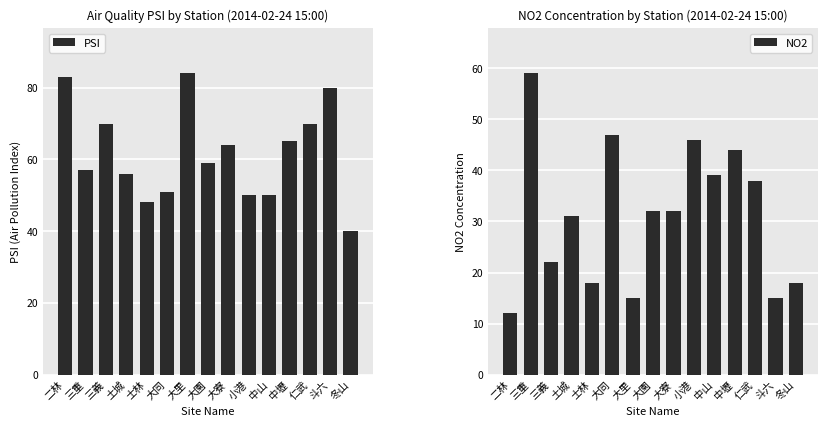

What is the maximum value shown in the chart?

84